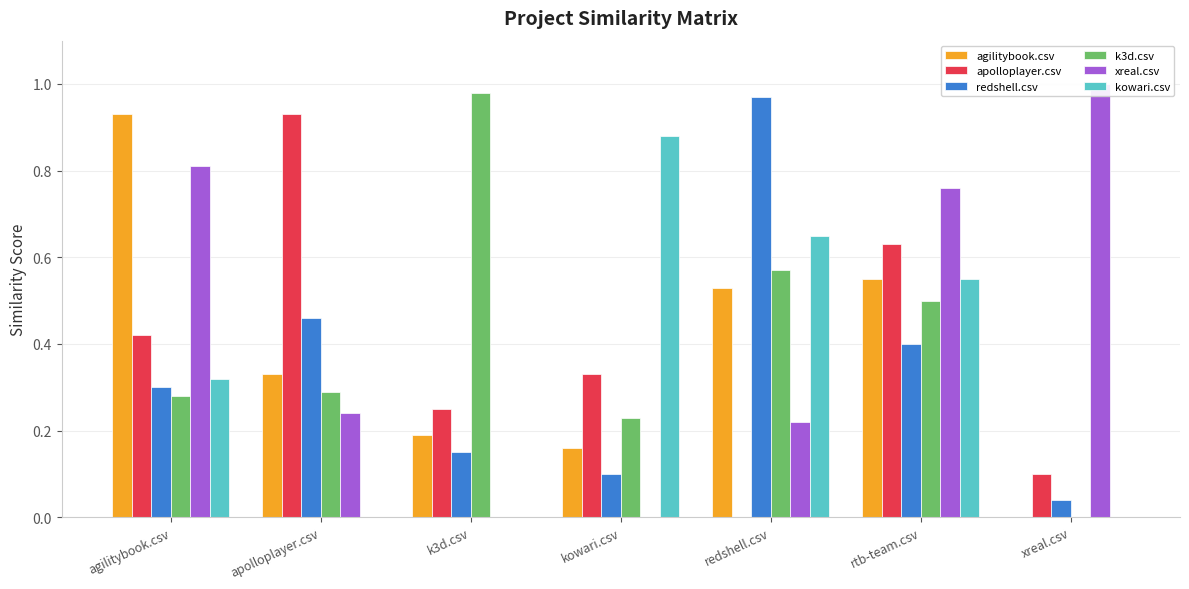

At kowari.csv, list the series in order from largest to smallest.

kowari.csv, apolloplayer.csv, k3d.csv, agilitybook.csv, redshell.csv, xreal.csv